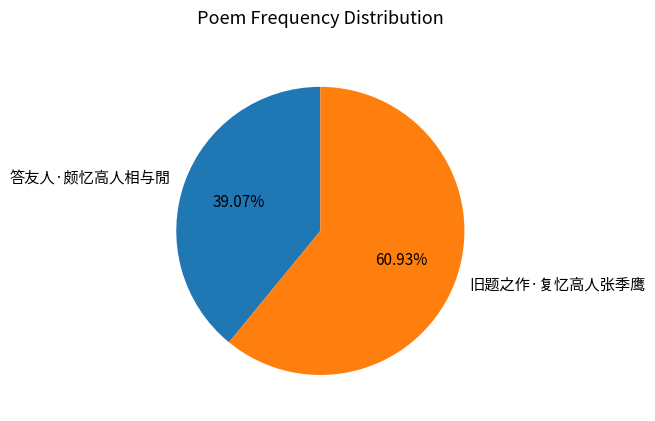

Do 答友人·颇忆高人相与閒 and 旧题之作·复忆高人张季鹰 together represent more than half of the pie?

Yes